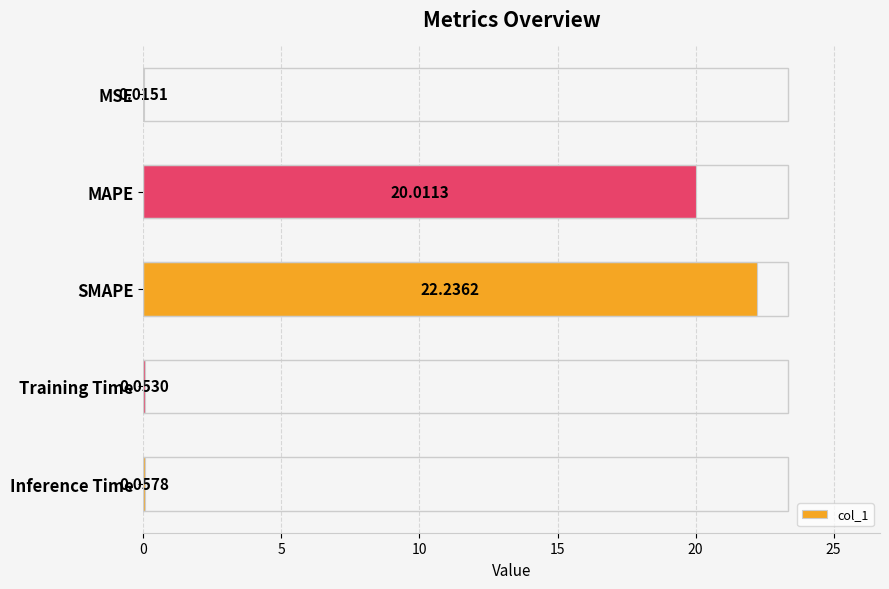

What is the sum of all values?

42.4